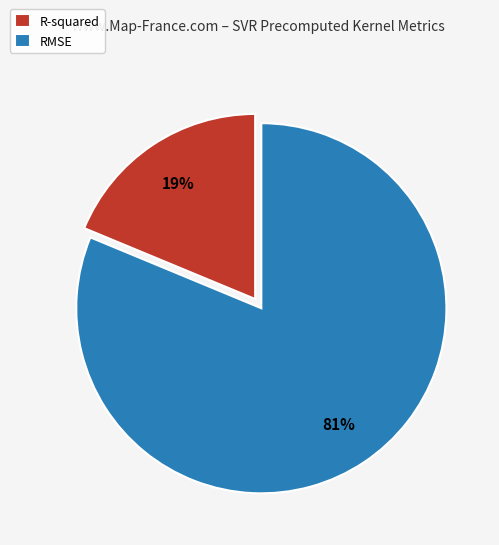

Is R-squared the majority of the pie?

No